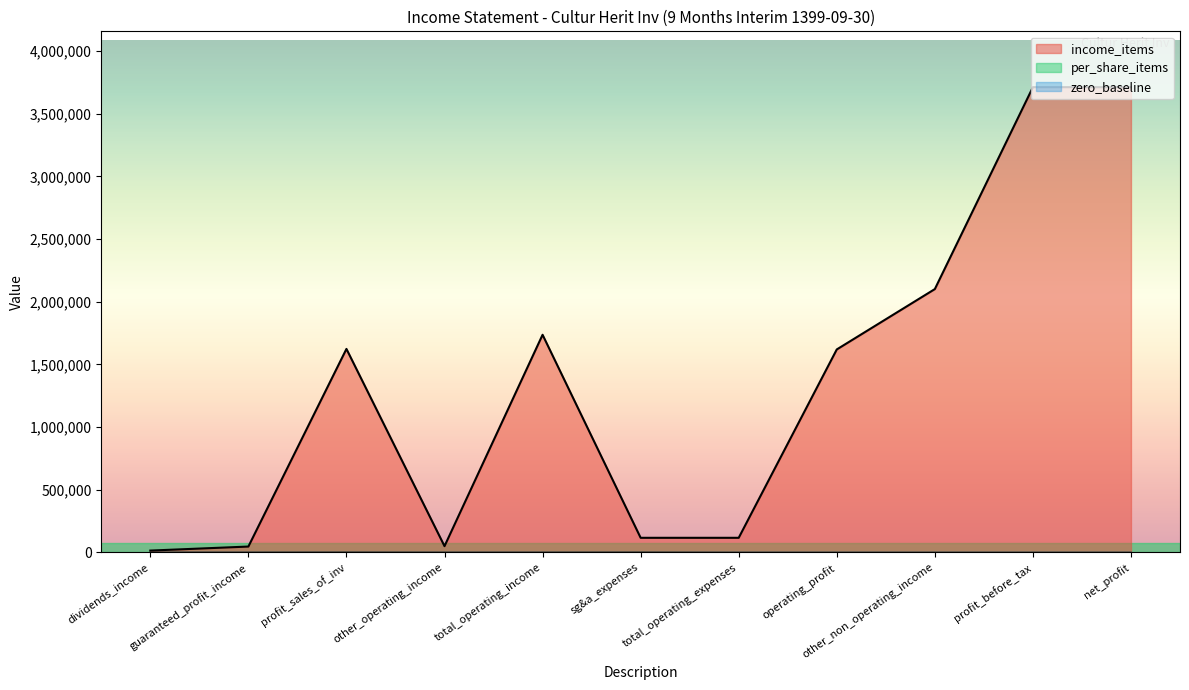

Does the chart display data point markers on the line(s)?

No